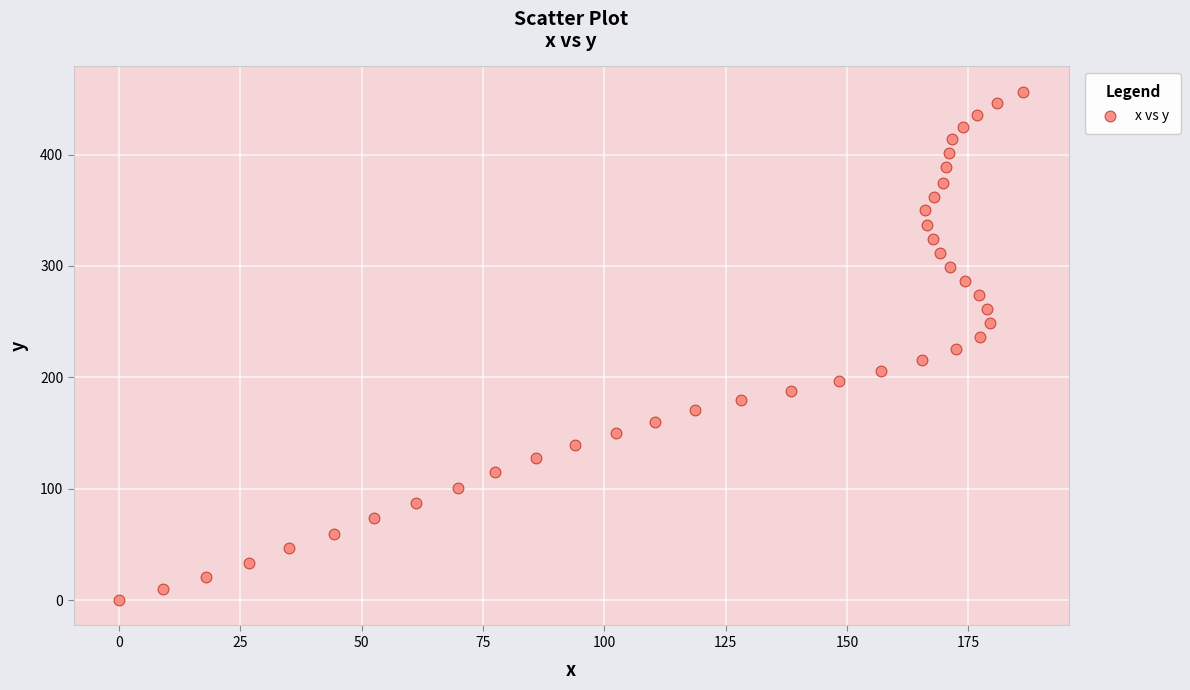

What is the range of Y values (max minus min)?

456.3